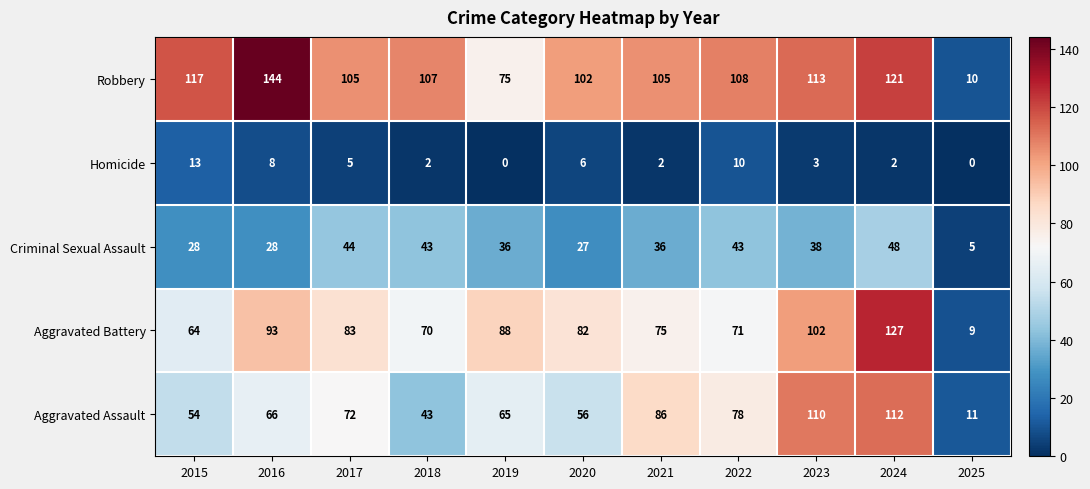

What is the spread (max minus min) of values at 2018?

105